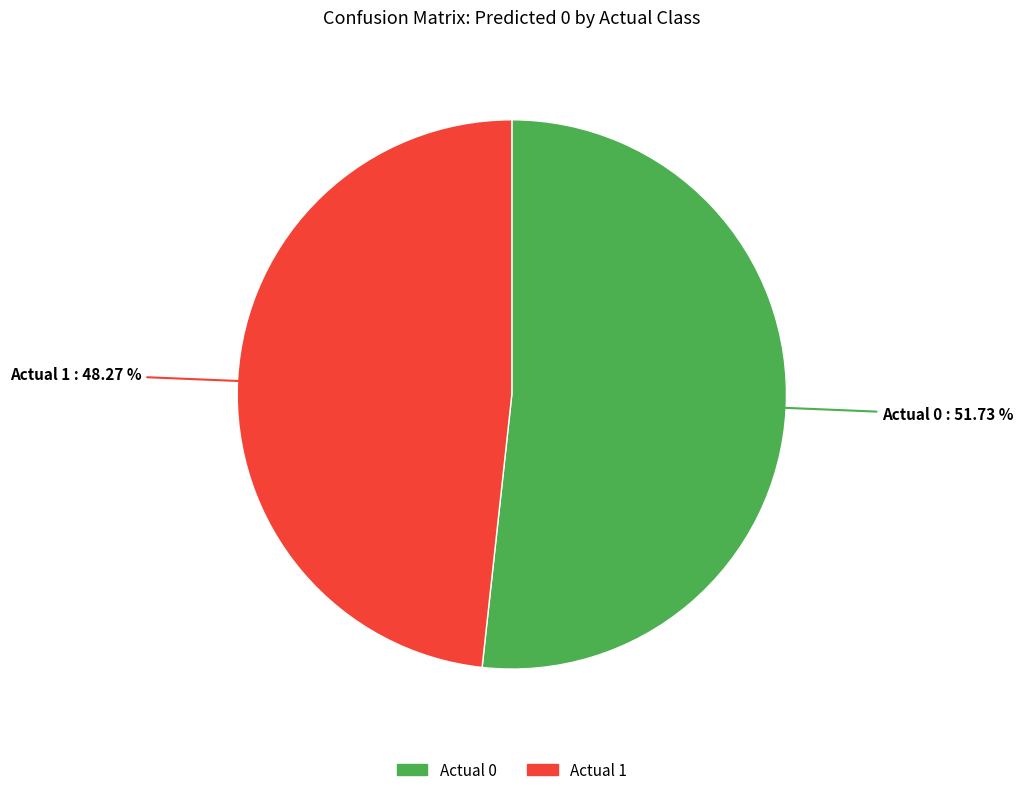

To the nearest percent, what portion does Actual 1 represent?

48%